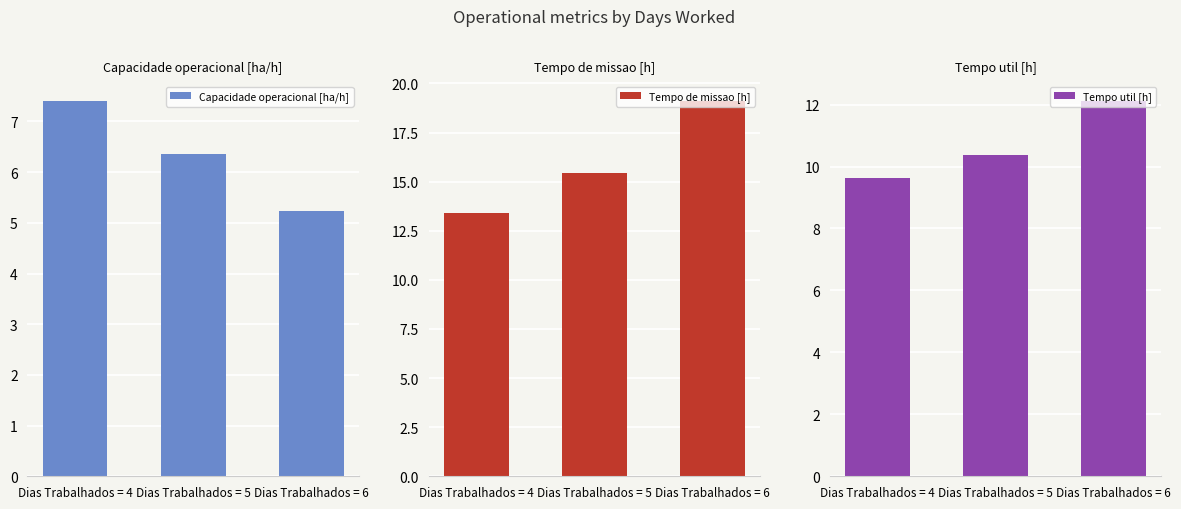

Which category has the highest value across all series?

Dias Trabalhados = 6